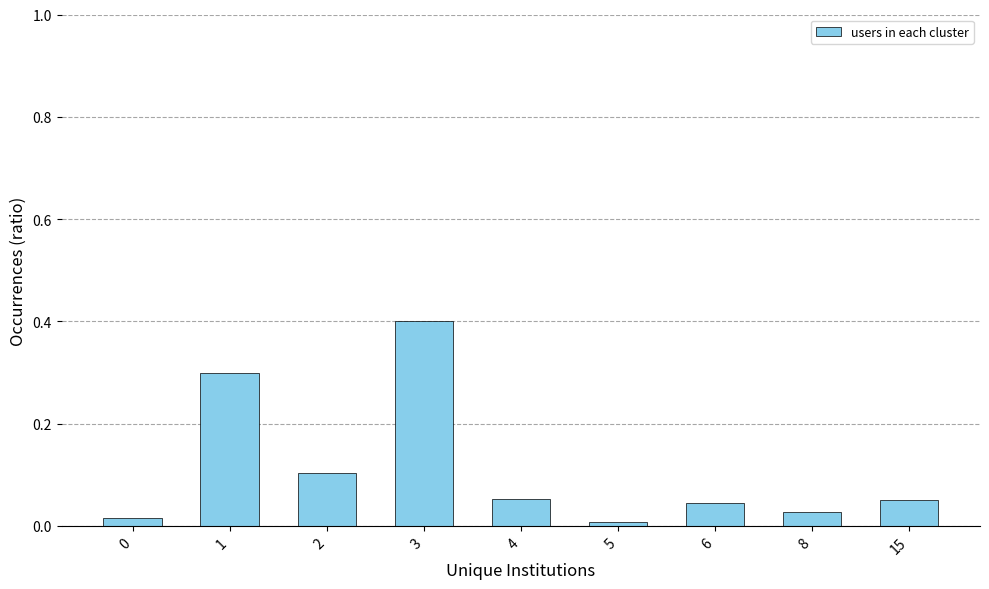

What is the change in value from 3 to 15?

-0.4